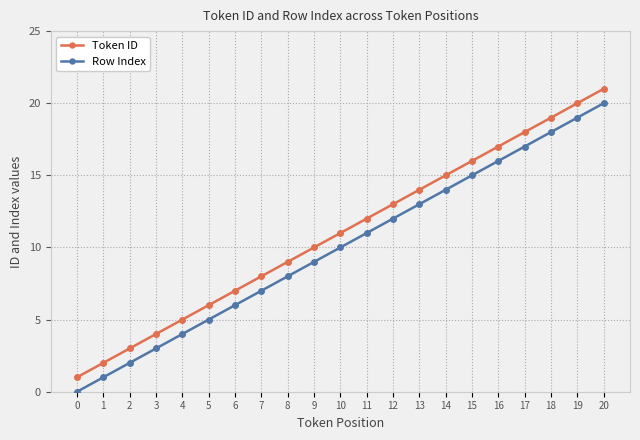

True or false: Row Index and Token ID intersect in this chart.

False